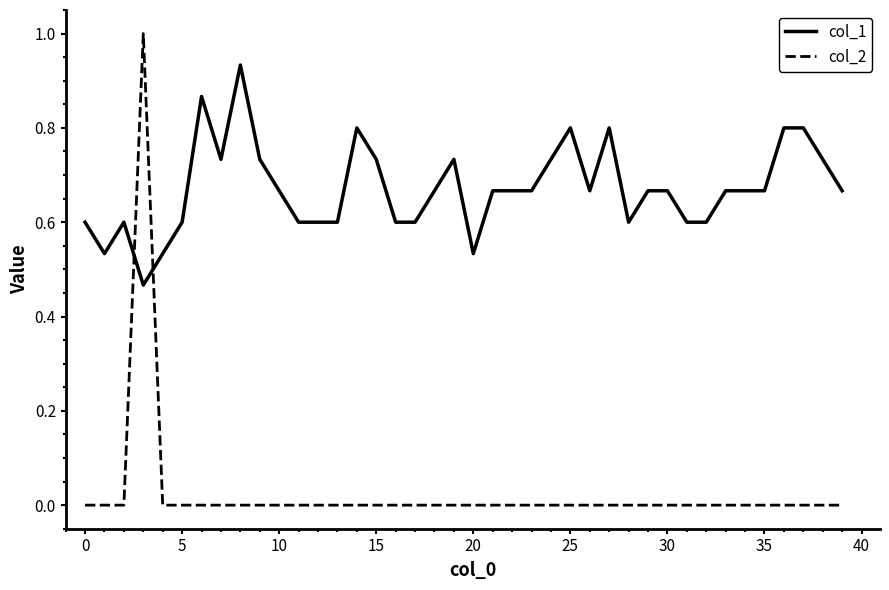

How many distinct data groups are displayed?

2